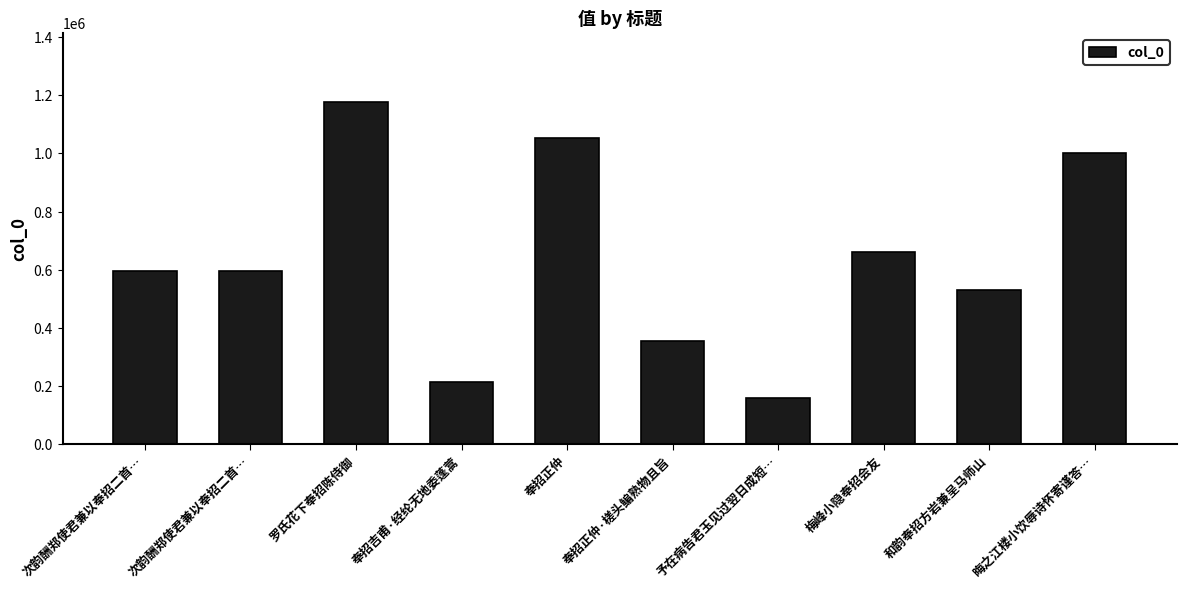

The chart shows a value of 1000240 at 晦之江楼小饮辱诗怀寄谨答…. True or false?

True